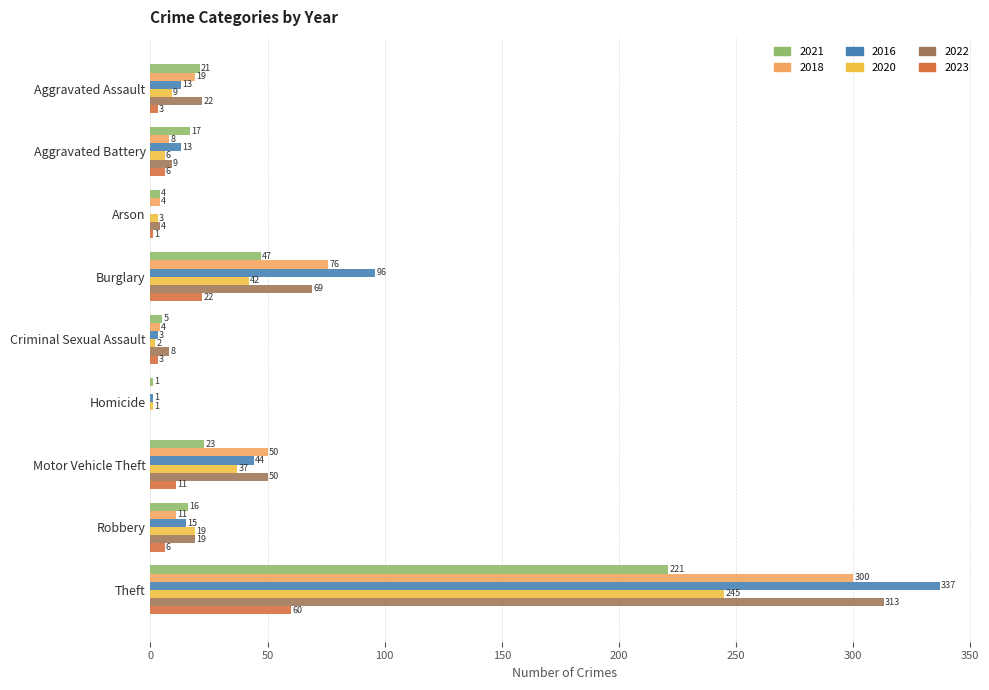

True or false: 2016 has a value of 164 at Theft.

False